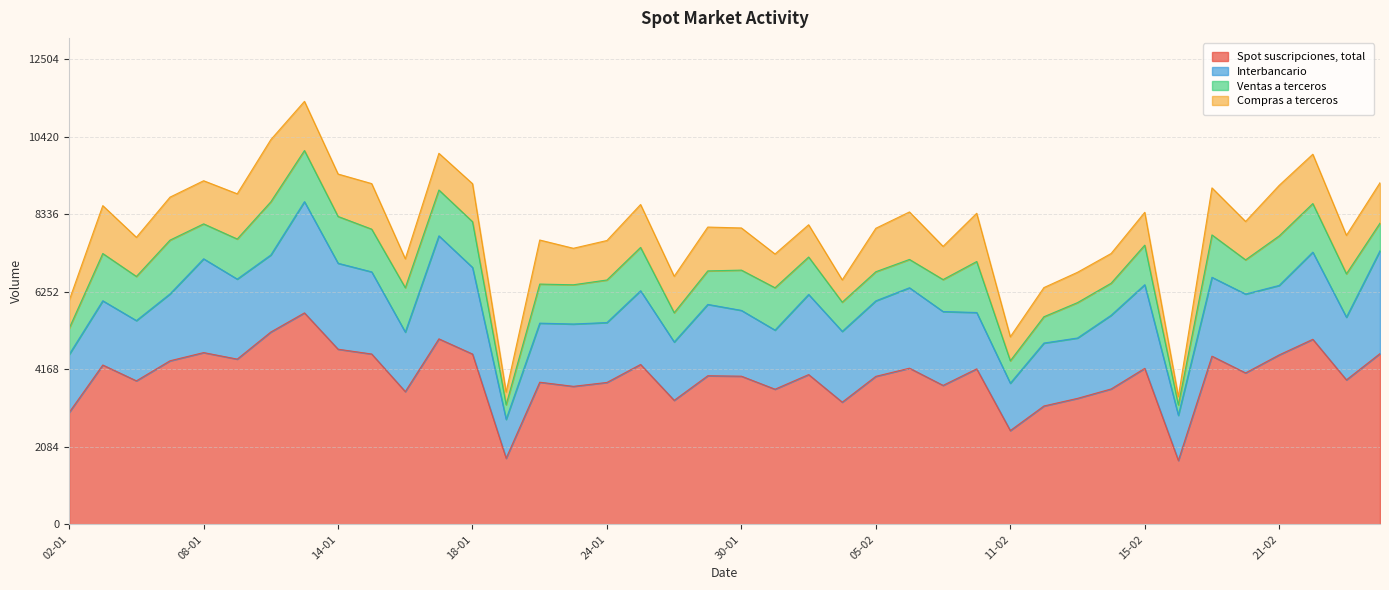

List the labels in order of Spot suscripciones, total value, largest first.

11-01, 10-01, 17-01, 22-02, 14-01, 08-01, 26-02, 15-01, 18-01, 21-02, 19-02, 09-01, 07-01, 25-01, 03-01, 06-02, 15-02, 08-02, 20-02, 01-02, 29-01, 30-01, 05-02, 25-02, 04-01, 22-01, 24-01, 07-02, 23-01, 14-02, 31-01, 16-01, 13-02, 28-01, 04-02, 12-02, 02-01, 11-02, 21-01, 18-02